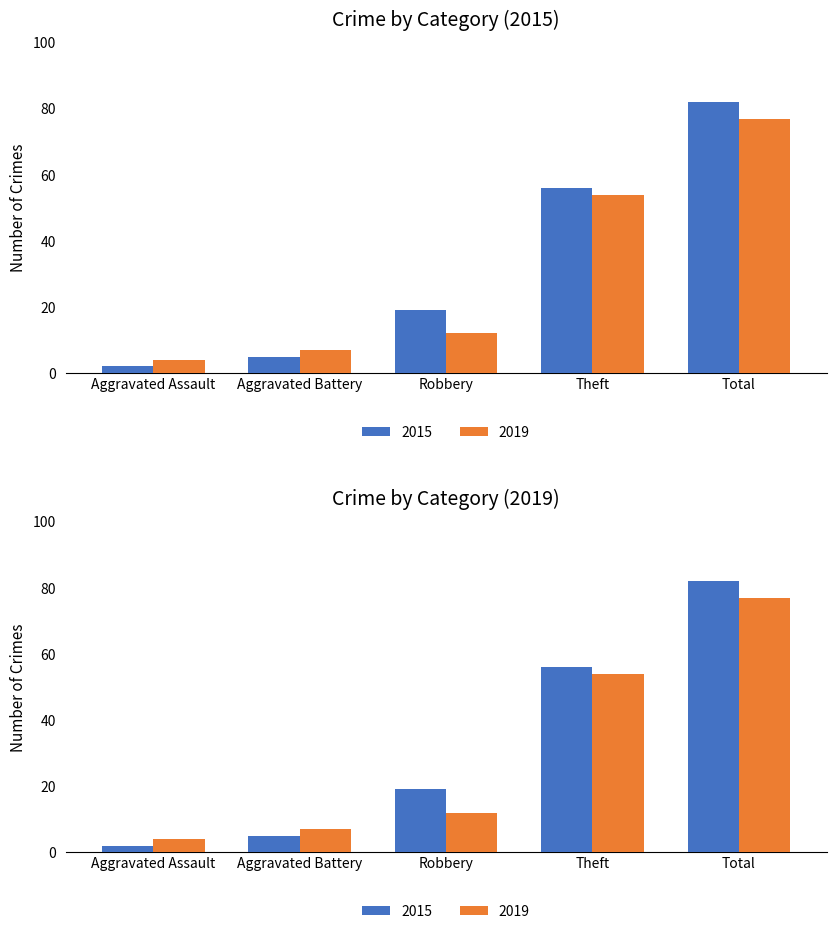

True or false: 2015 has a value of 56 at Theft.

True